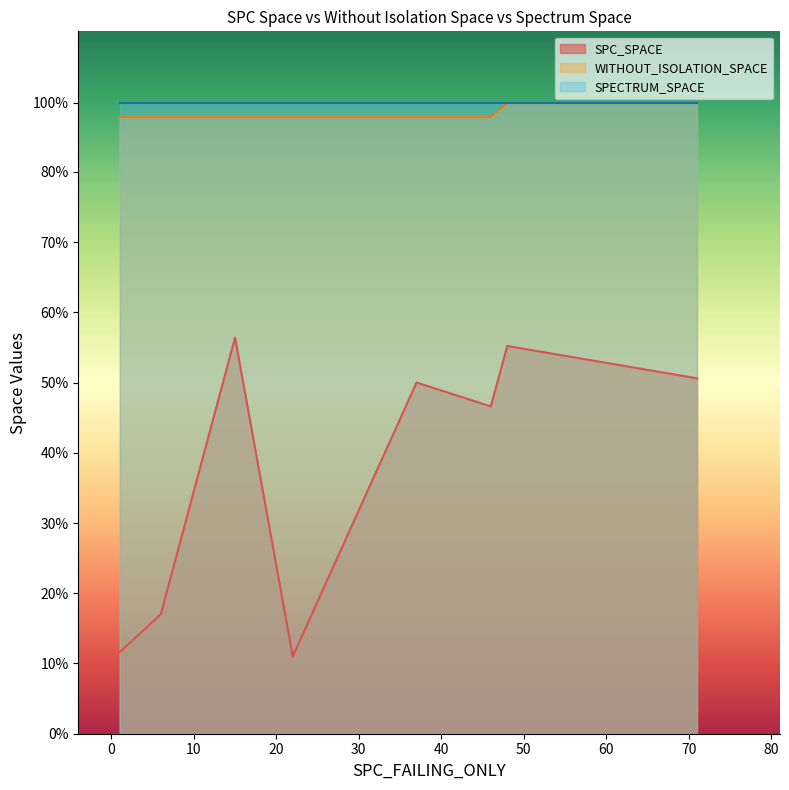

What are all the series names shown in the legend?

SPC_SPACE, WITHOUT_ISOLATION_SPACE, SPECTRUM_SPACE